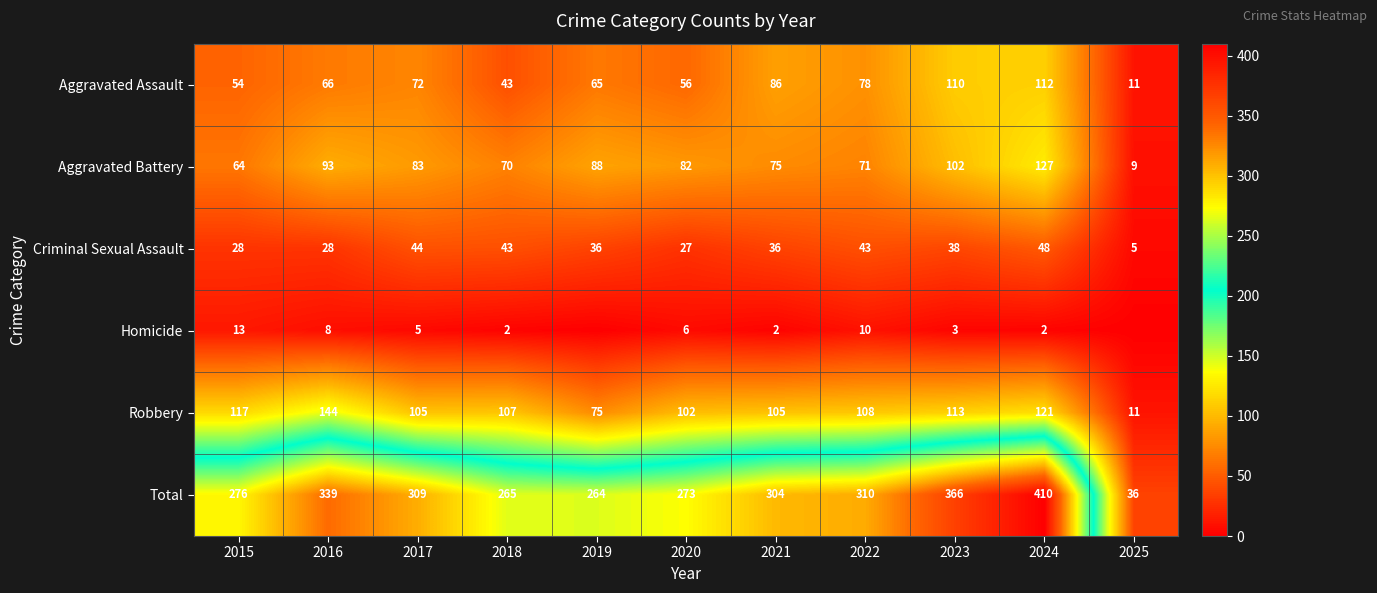

What is the sum of the Aggravated Battery values at 2022 and 2019?

159